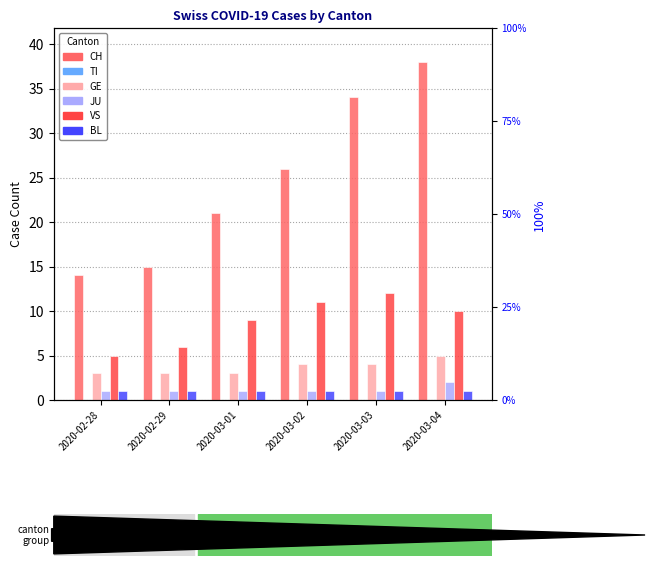

At which label does TI reach its peak?

2020-02-28